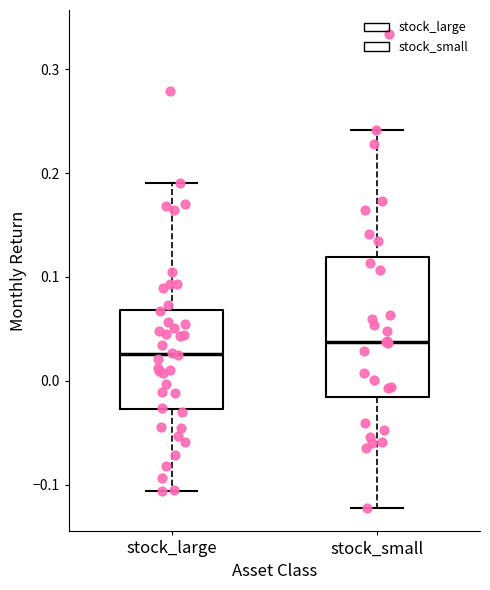

Comparing the boxes themselves (not the whiskers), which one is the tallest?

stock_small